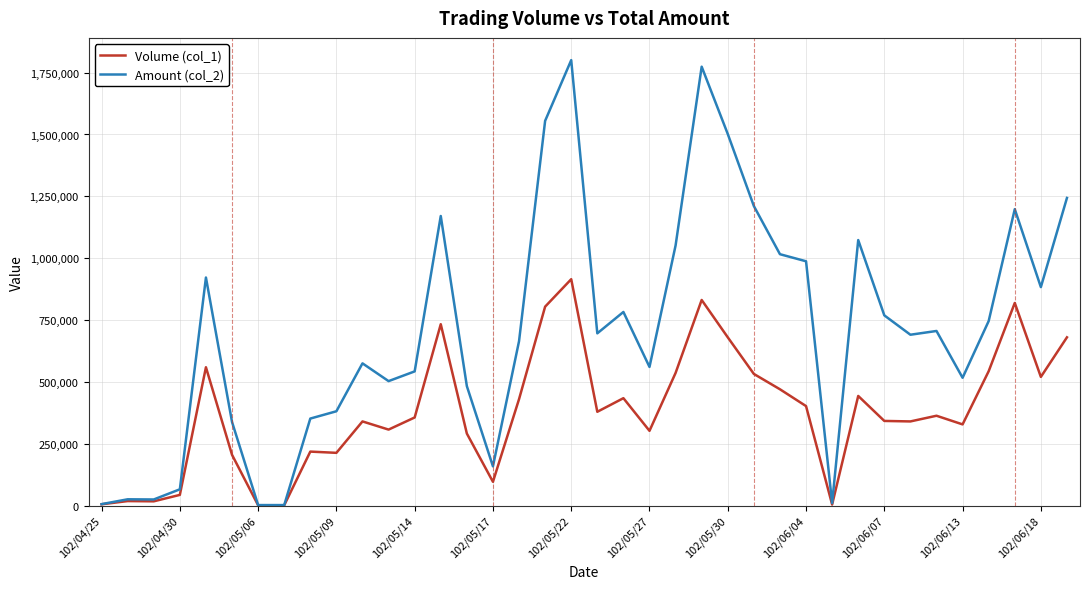

Which series has the largest total across all categories?

Amount (col_2)